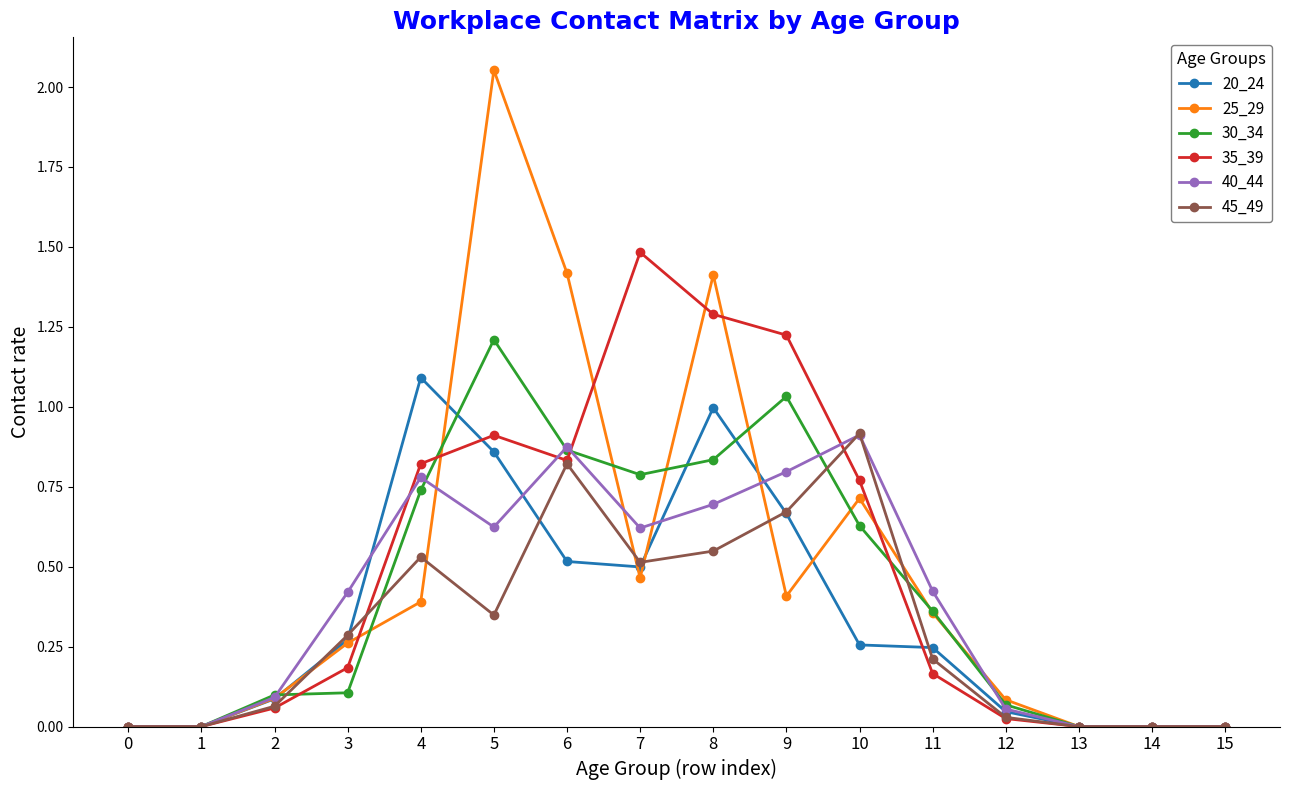

The value of 45_49 at 3 is 0.3. True or false?

True